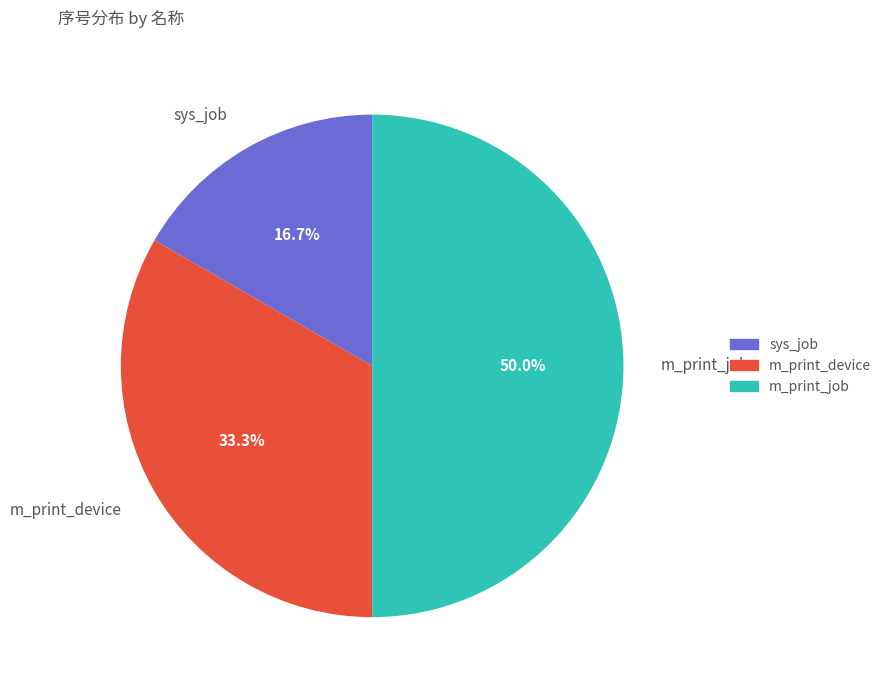

To the nearest percent, what is the difference between the sys_job and m_print_device slice percentages?

17%